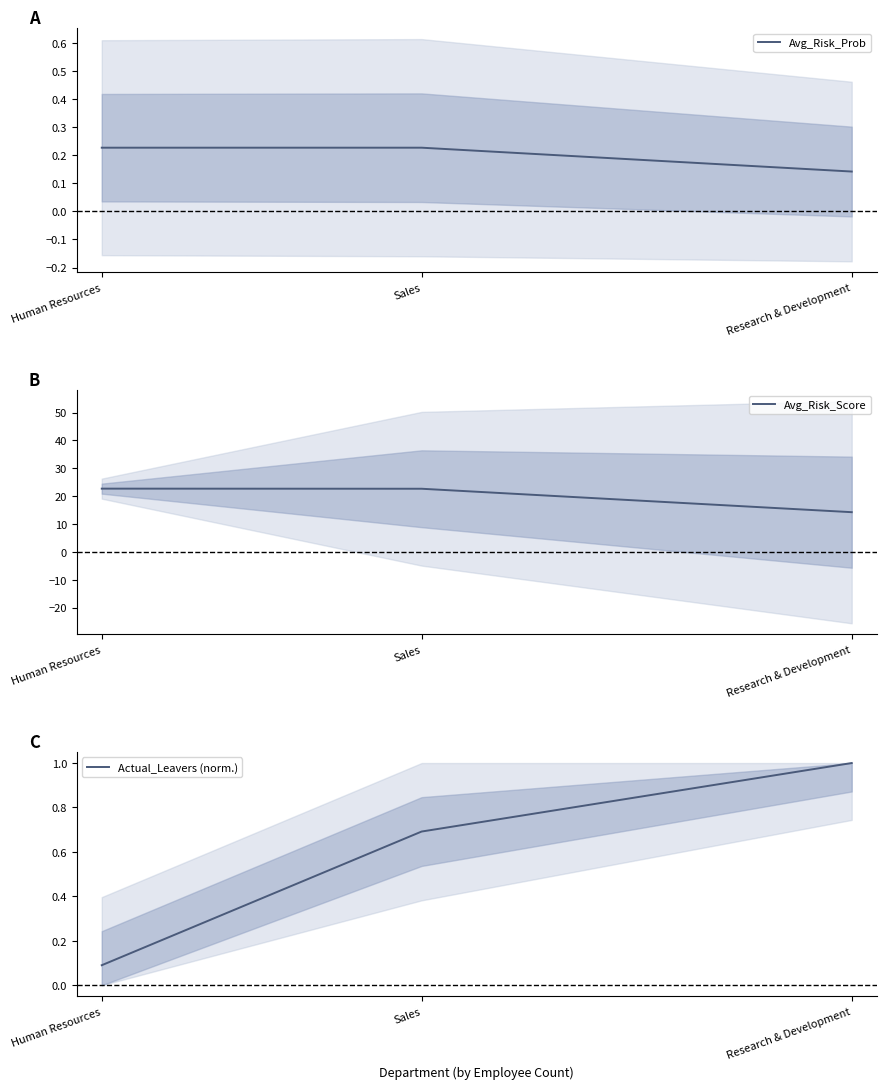

Reading left to right, list all the values displayed in this chart.

Avg_Risk_Prob: 0.2	0.2	0.1
Avg_Risk_Score: 22.7	22.7	14.2
Actual_Leavers (norm.): 0.1	0.7	1.0